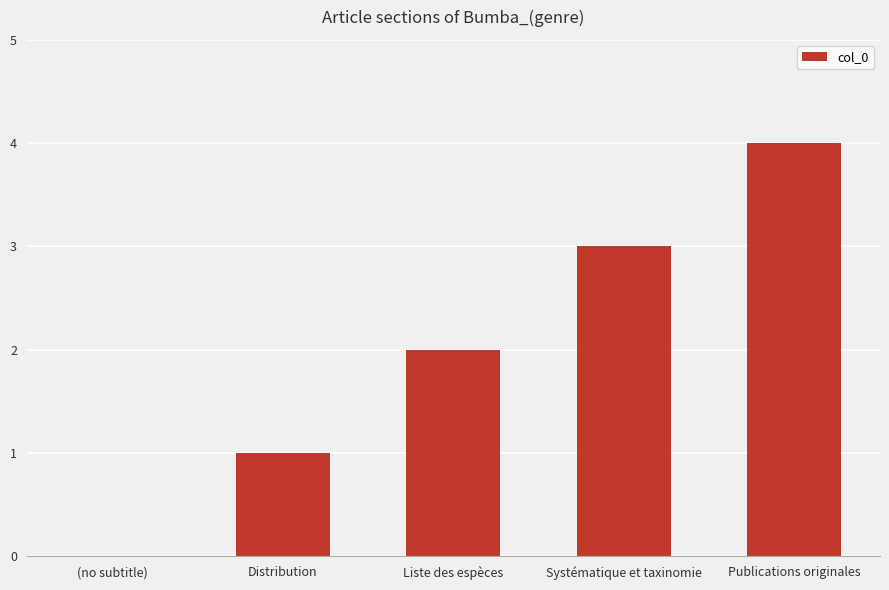

What is the greatest value displayed?

4